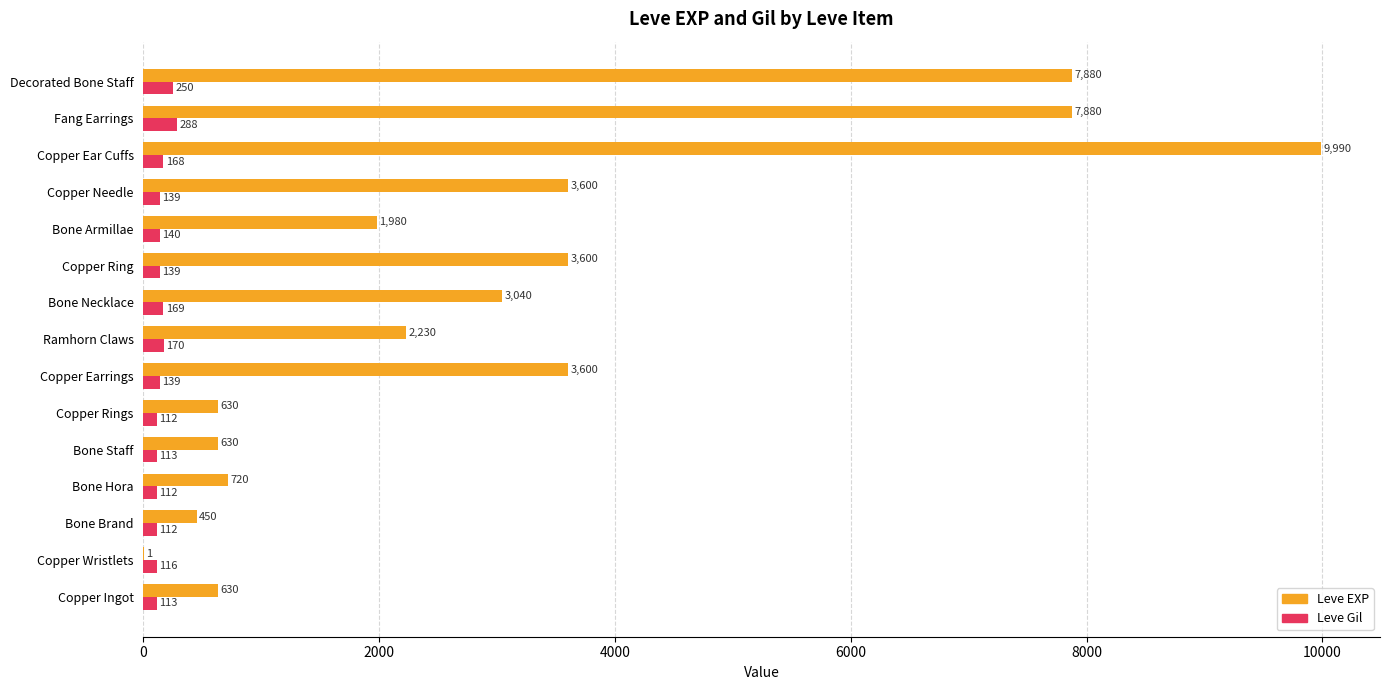

The Leve Gil series shows 139 at Copper Earrings. True or false?

True